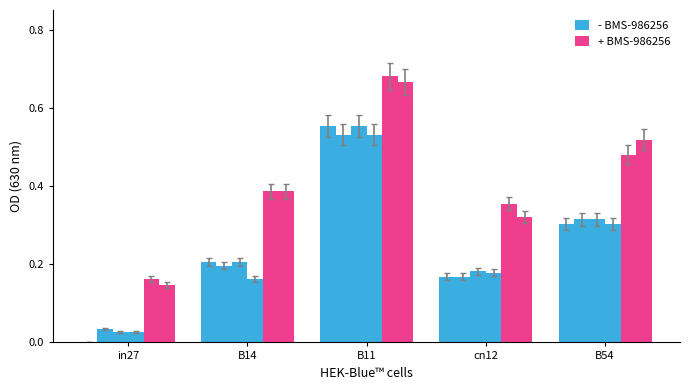

Does the chart contain stacked bars?

No